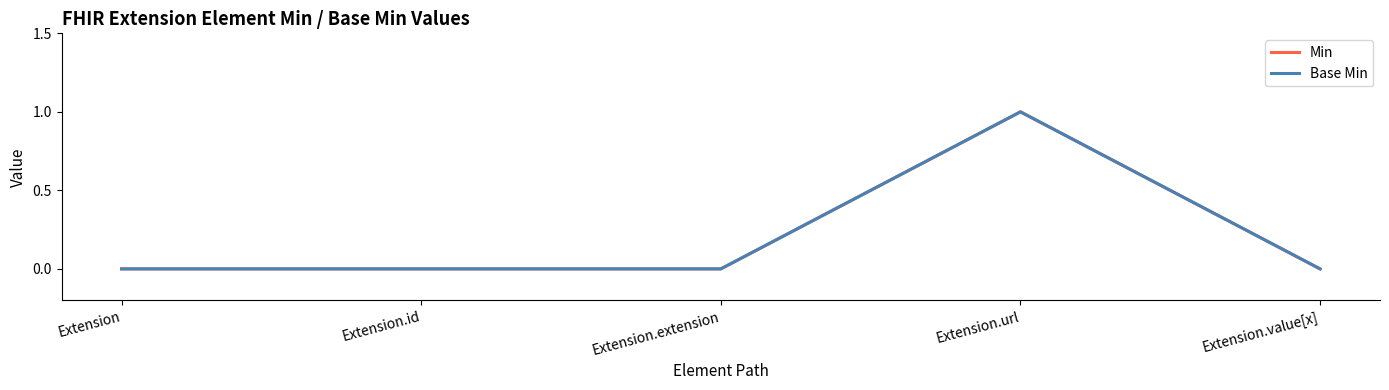

True or false: Base Min and Min cross at least once.

False